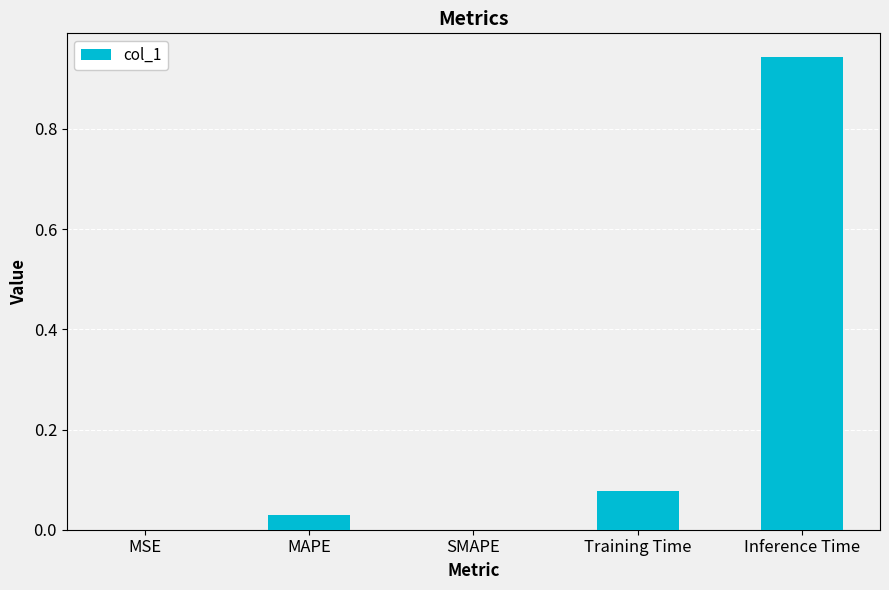

Which has a higher value, Inference Time or MSE?

Inference Time